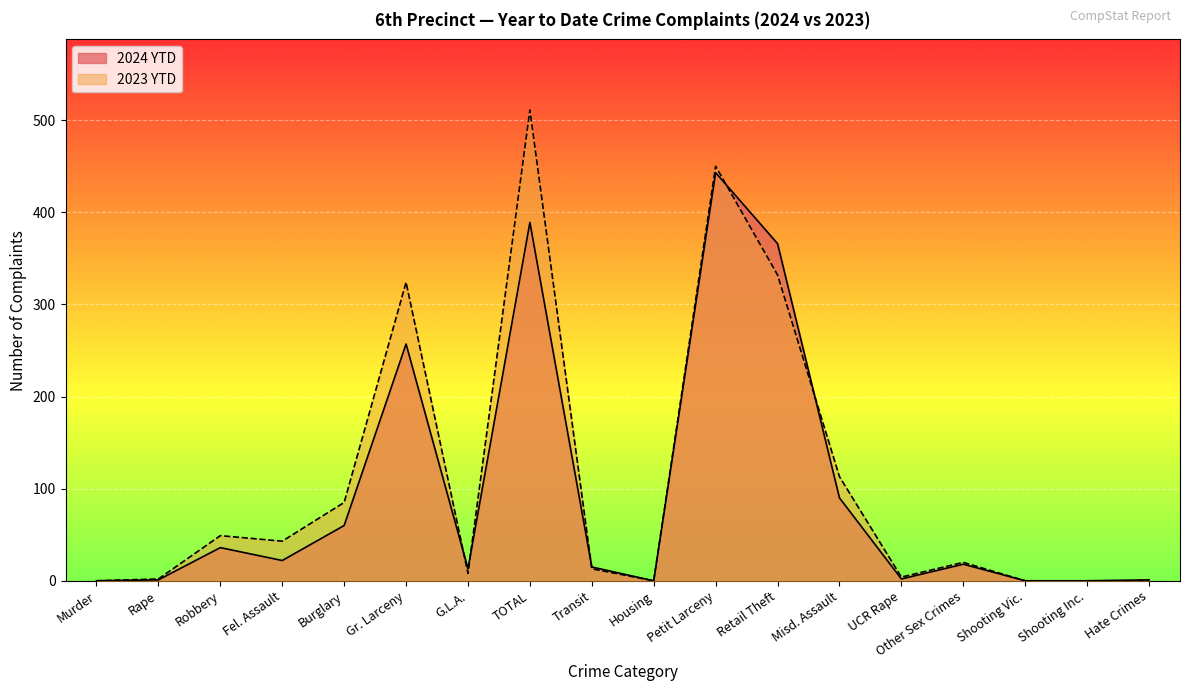

Is the value of 2024 YTD at Gr. Larceny greater than the value of 2023 YTD at Rape?

Yes